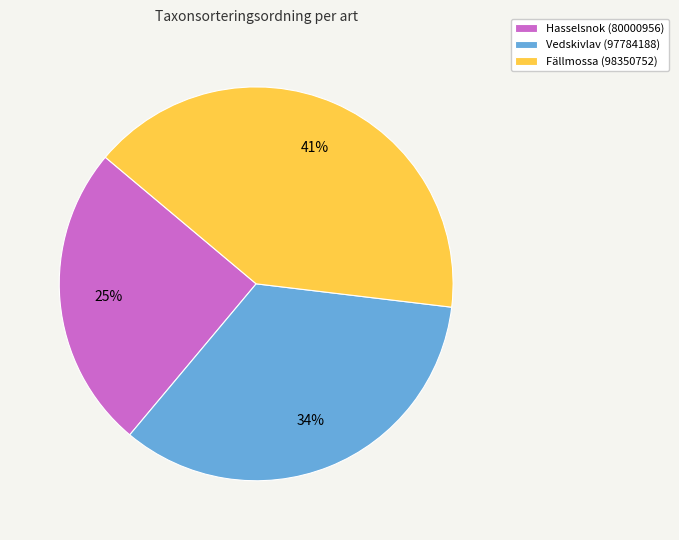

Is there any slice that represents more than half of the pie?

No